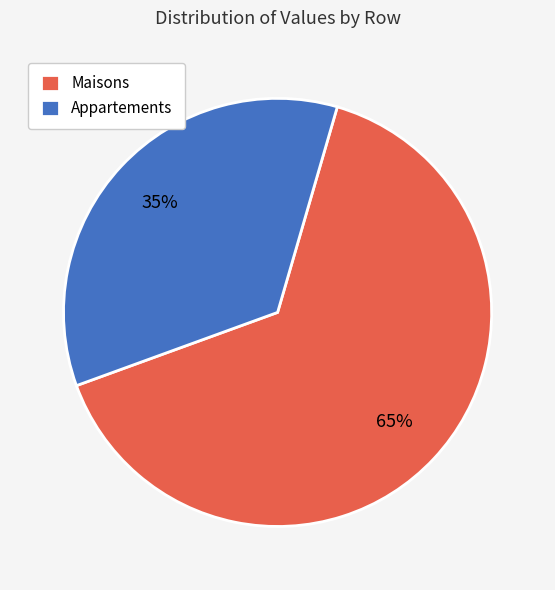

How many segments does this pie chart have?

2